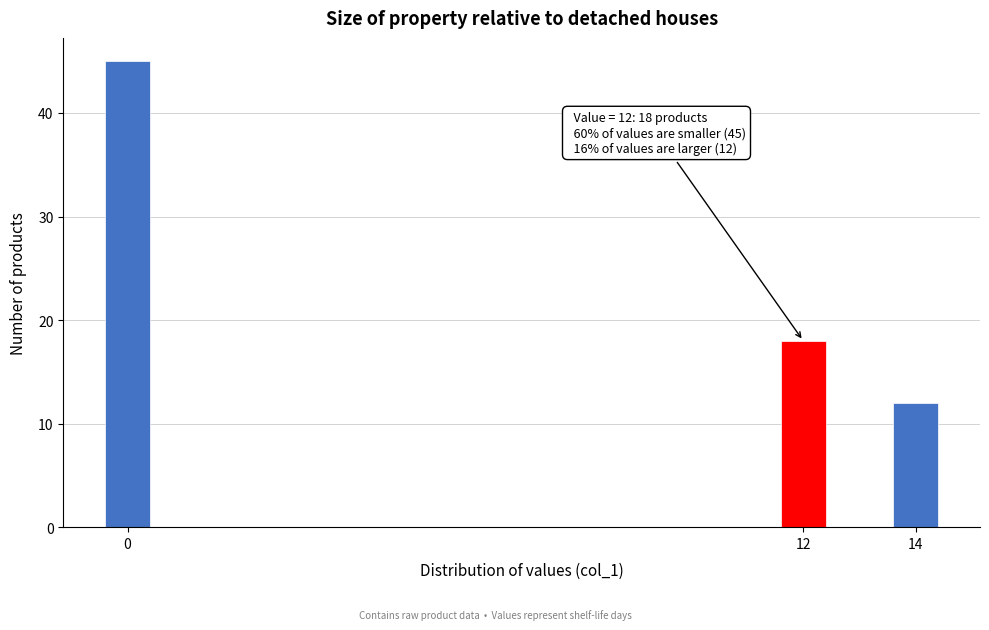

Reading right to left, list all the values displayed in this chart.

12	18	45